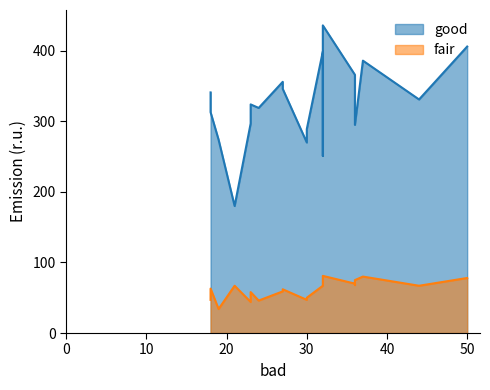

Rank the series by their maximum value, from lowest to highest.

fair, good